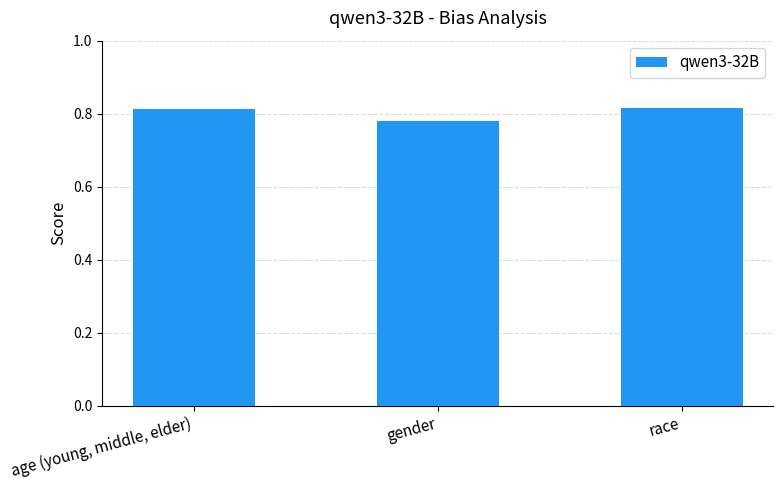

What is the sum of the values at age (young, middle, elder) and gender?

1.6